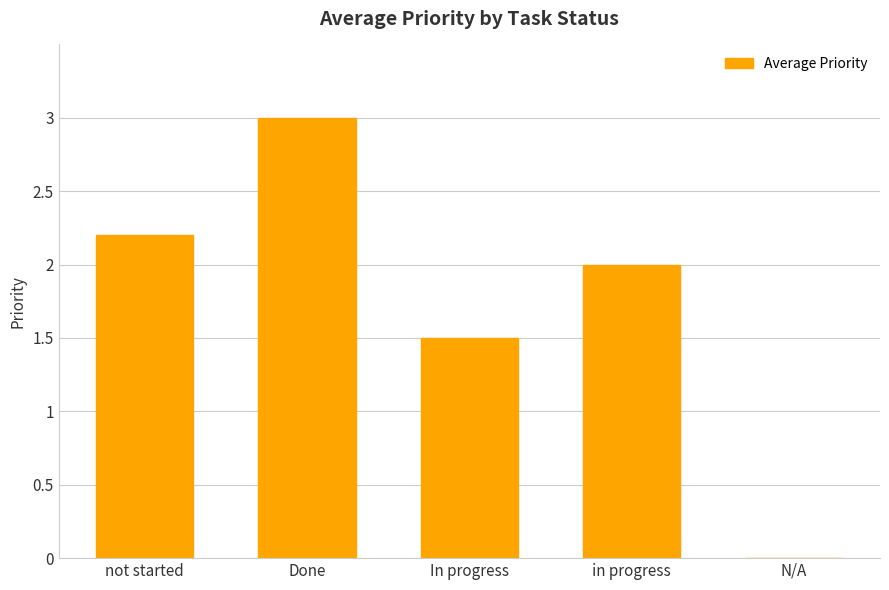

True or false: the data shows 2.2 at not started.

True